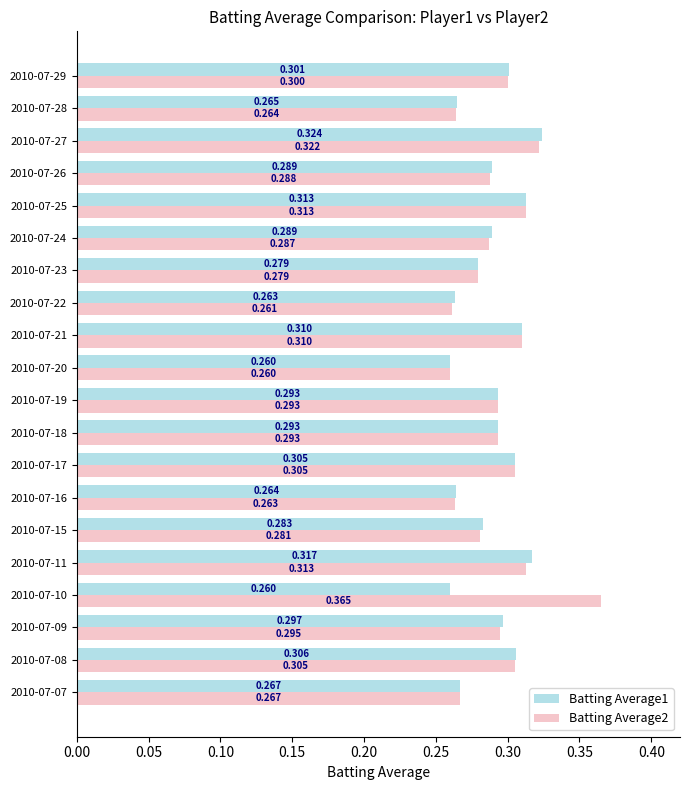

What is the difference between the maximum and minimum values in the Batting Average1 series?

0.1